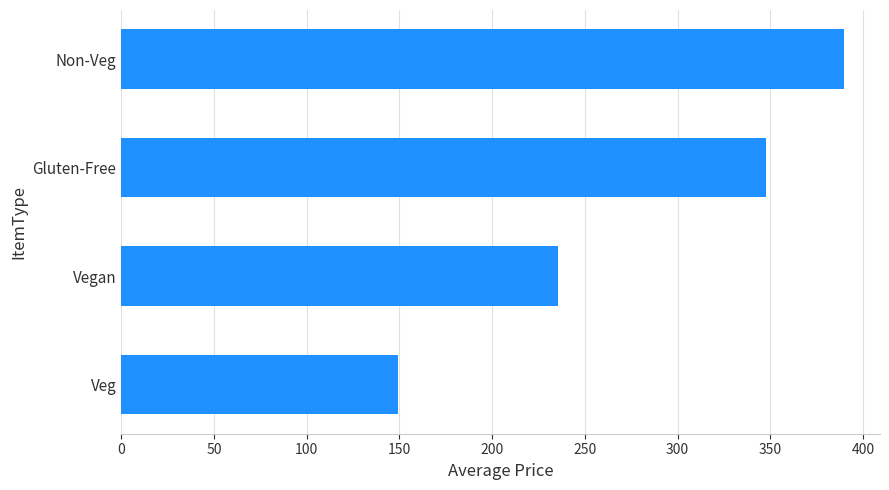

Rank the categories by value from lowest to highest.

Veg, Vegan, Gluten-Free, Non-Veg